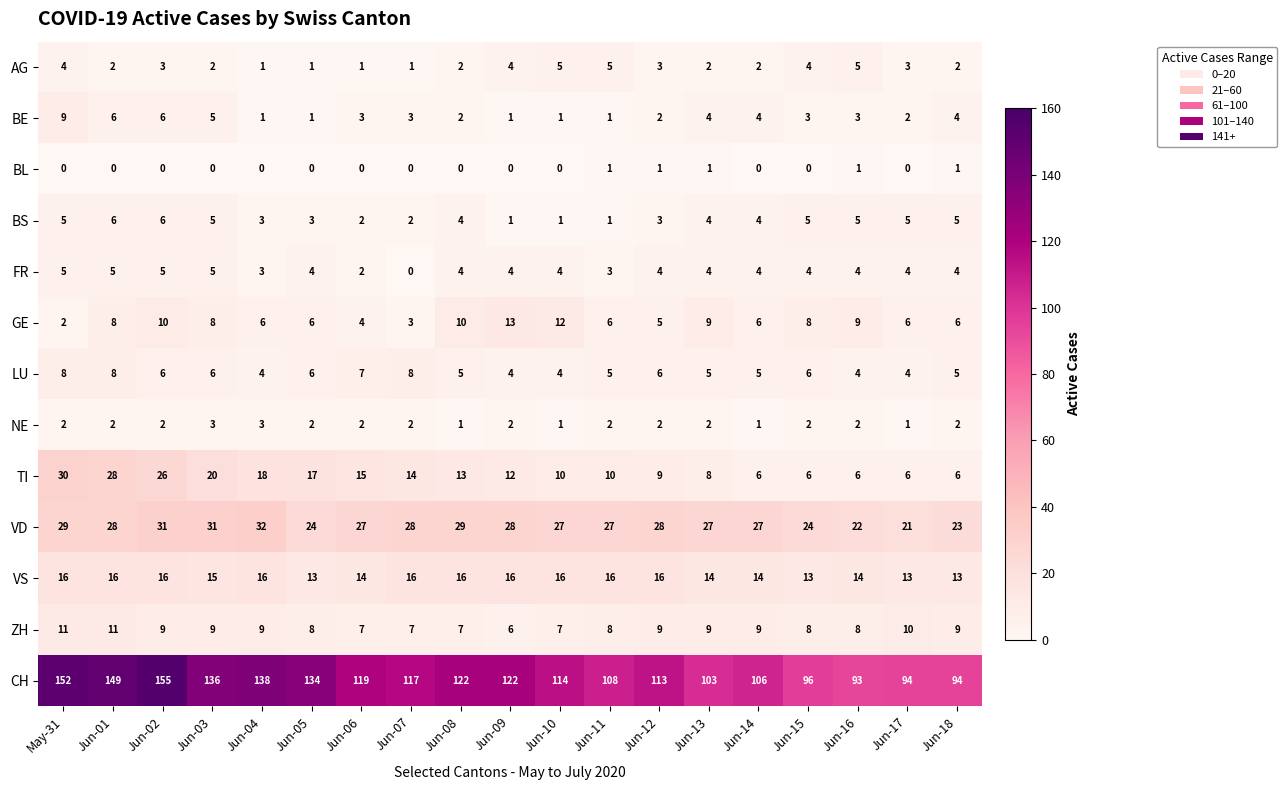

Where does the LU series first go above 5?

May-31